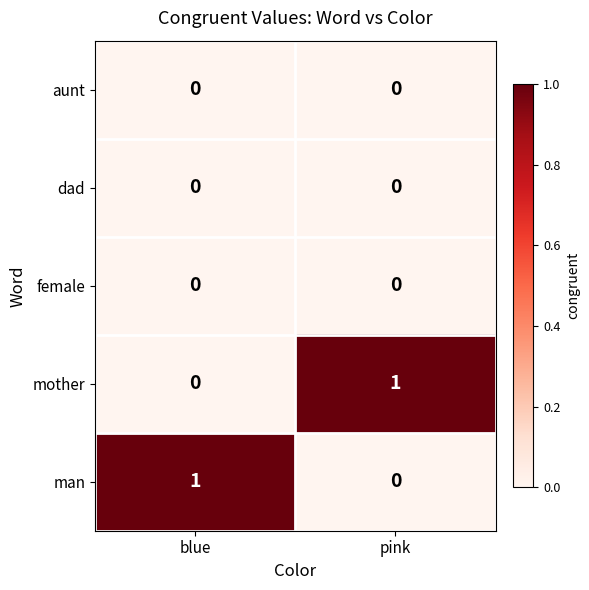

Reading left to right, what are all the values shown in this chart?

aunt: 0	0
dad: 0	0
female: 0	0
mother: 0	1
man: 1	0